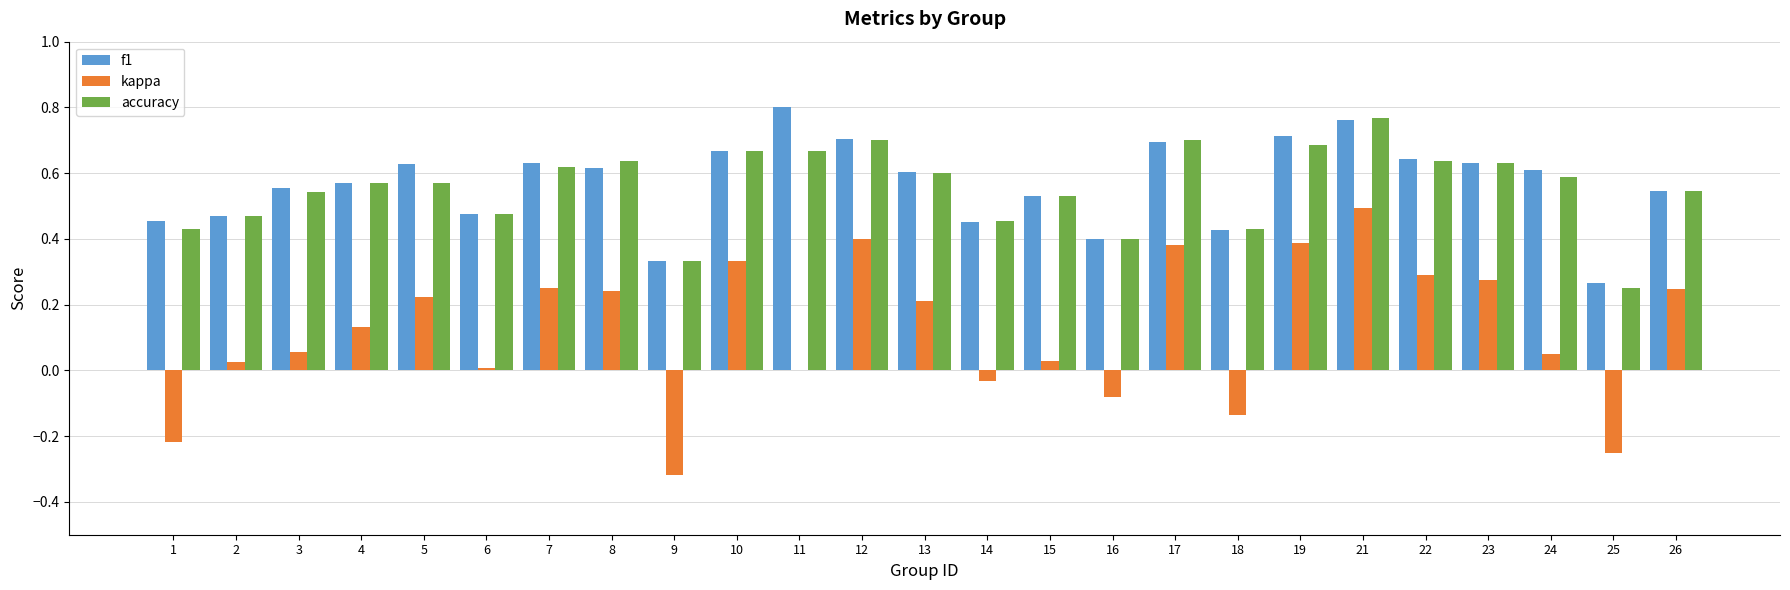

At which category is the sum across all series the highest?

21